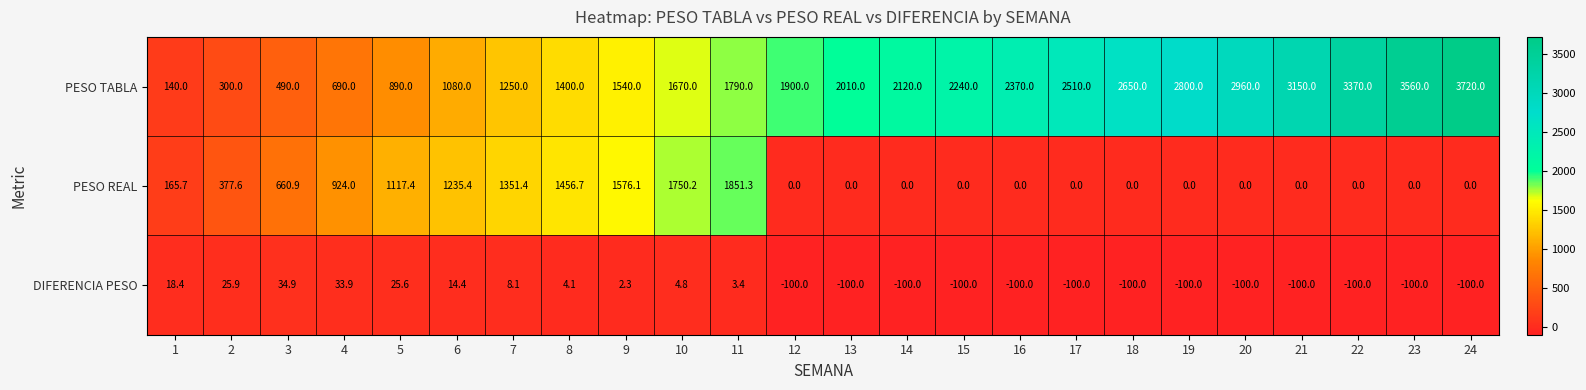

At which label is DIFERENCIA PESO closest to -32?

9